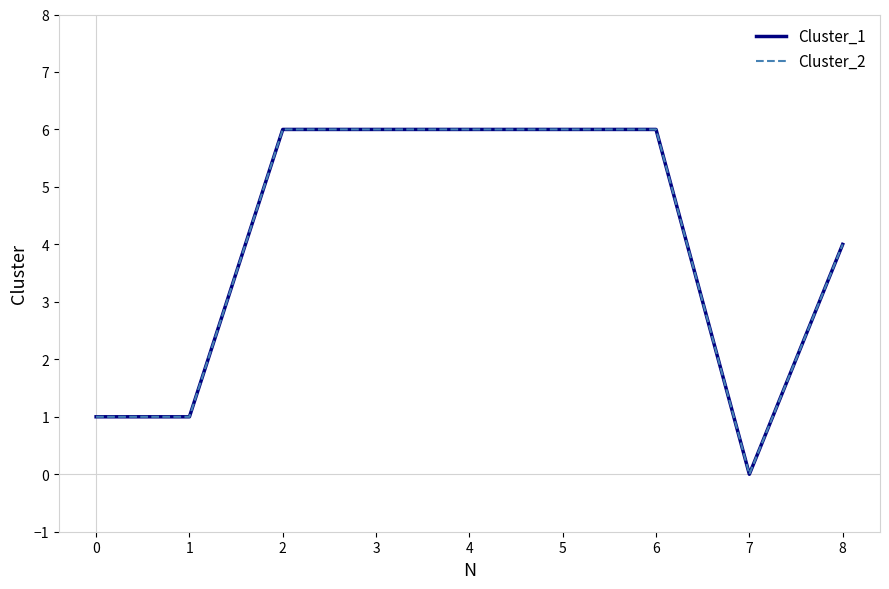

How many lines are shown in the chart?

2